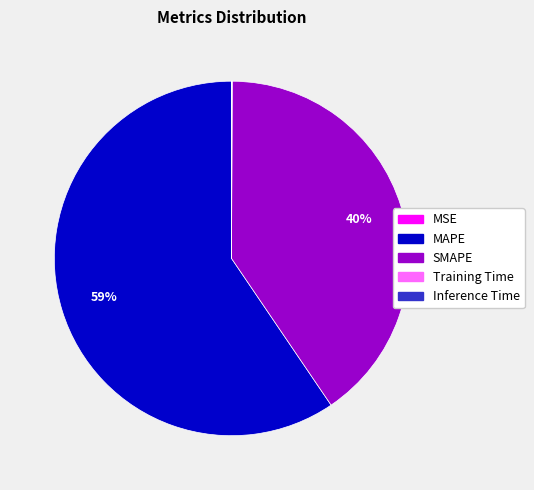

Approximately how many times larger is the value at MAPE compared to SMAPE?

1.5